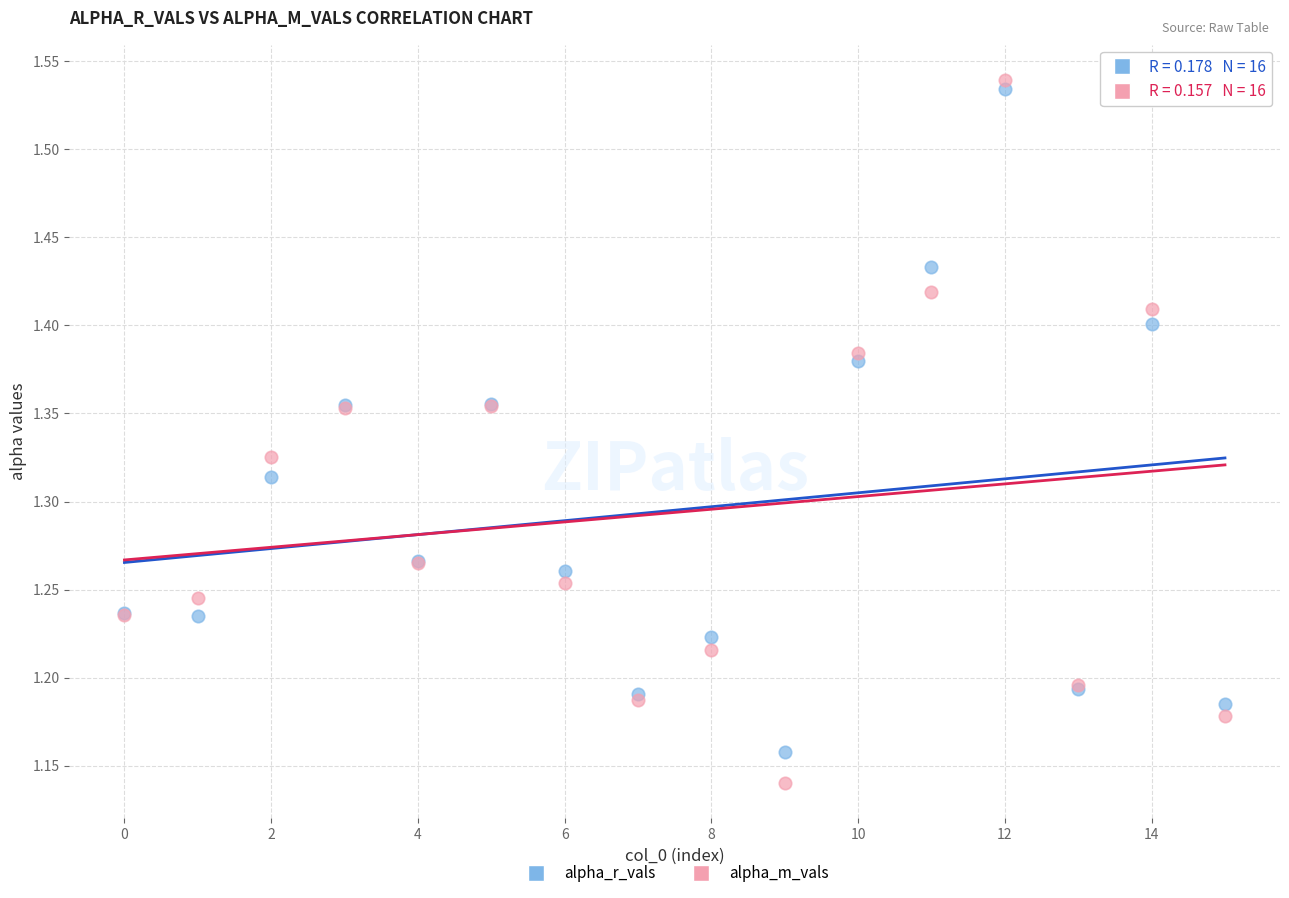

Which series has the widest spread of Y values?

alpha_m_vals